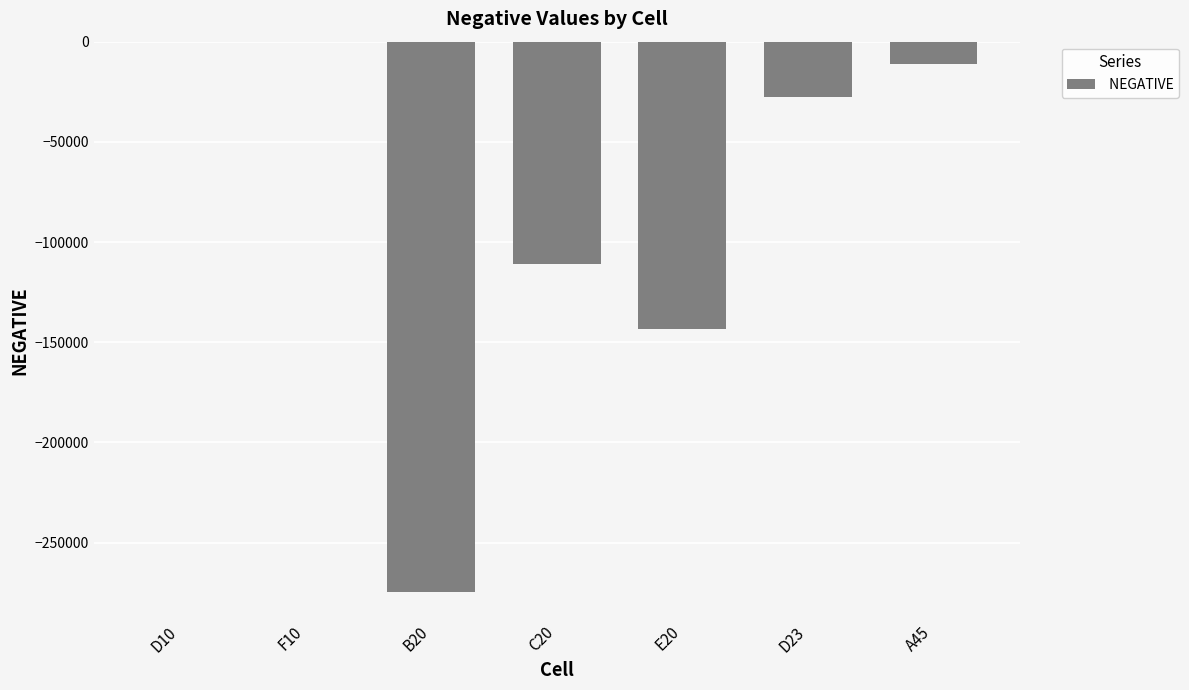

At which label does the data first exceed -27626?

D10